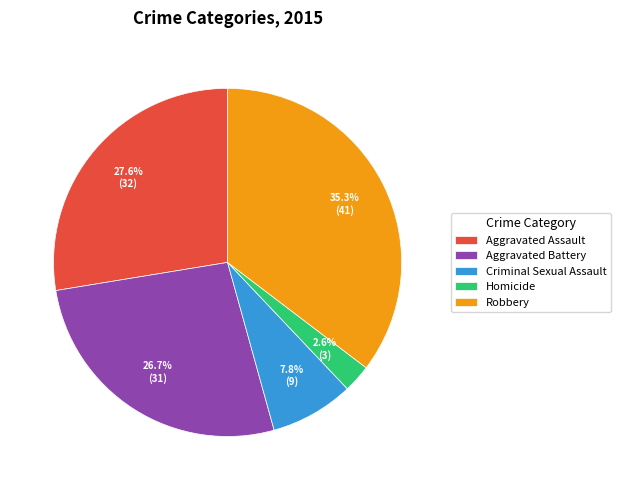

To the nearest percent, what is the combined percentage of Criminal Sexual Assault and Aggravated Battery?

34%